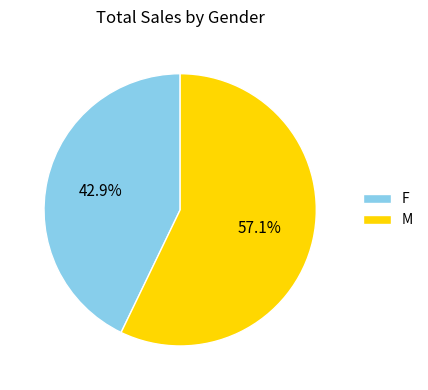

Rank the categories by value from lowest to highest.

F, M